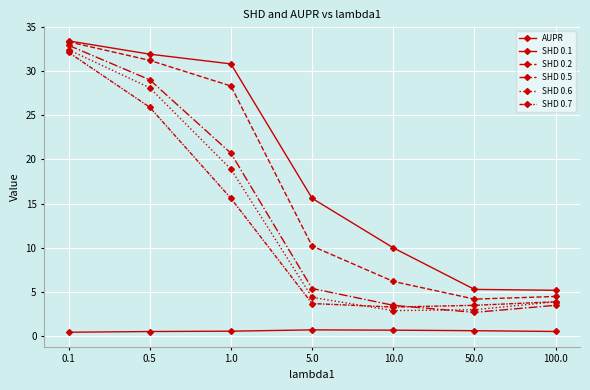

Which series changed the most between 1.0 and 50.0?

SHD 0.1